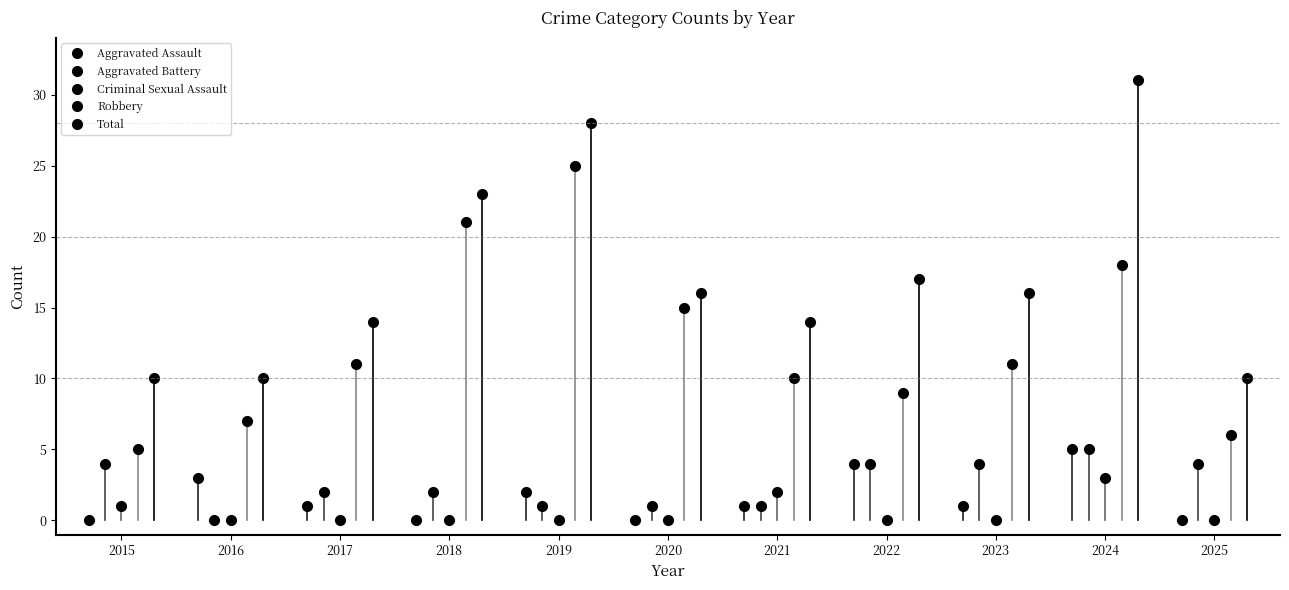

How many interior local peaks does the Aggravated Assault series have?

4